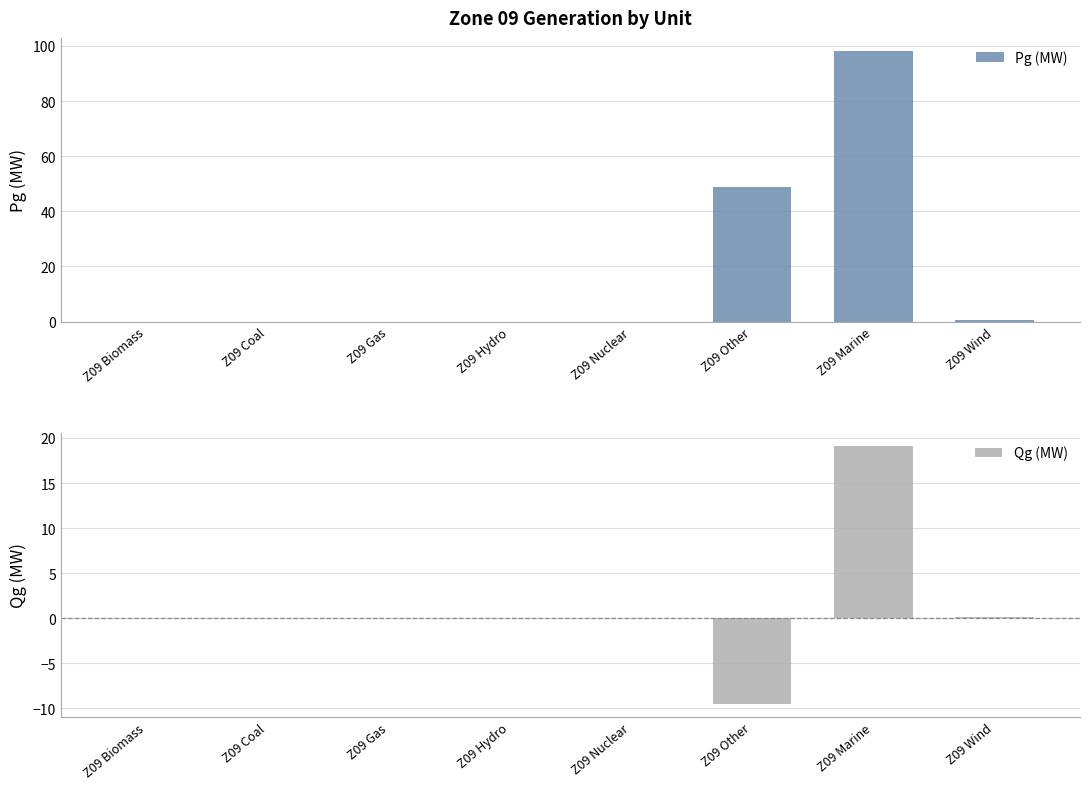

Is it true that Qg (MW) equals 19.1 at Z09 Biomass?

False